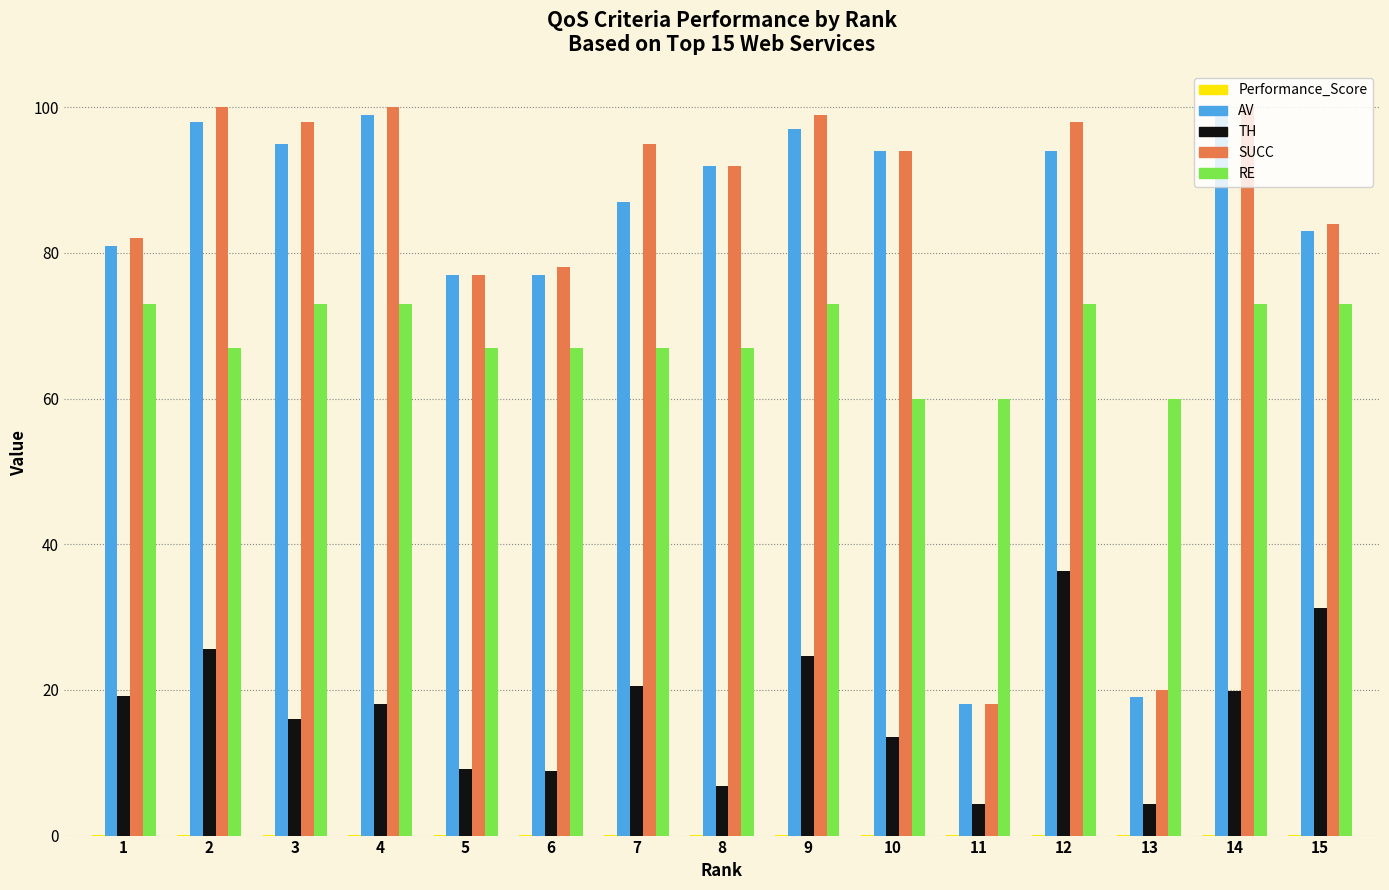

Which series has the largest range (max minus min)?

SUCC